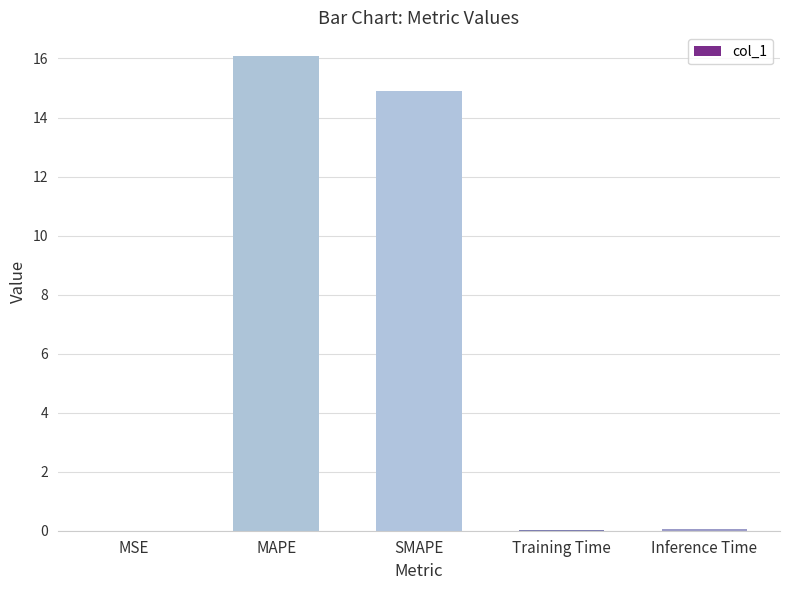

What value does the data have at MAPE?

16.1